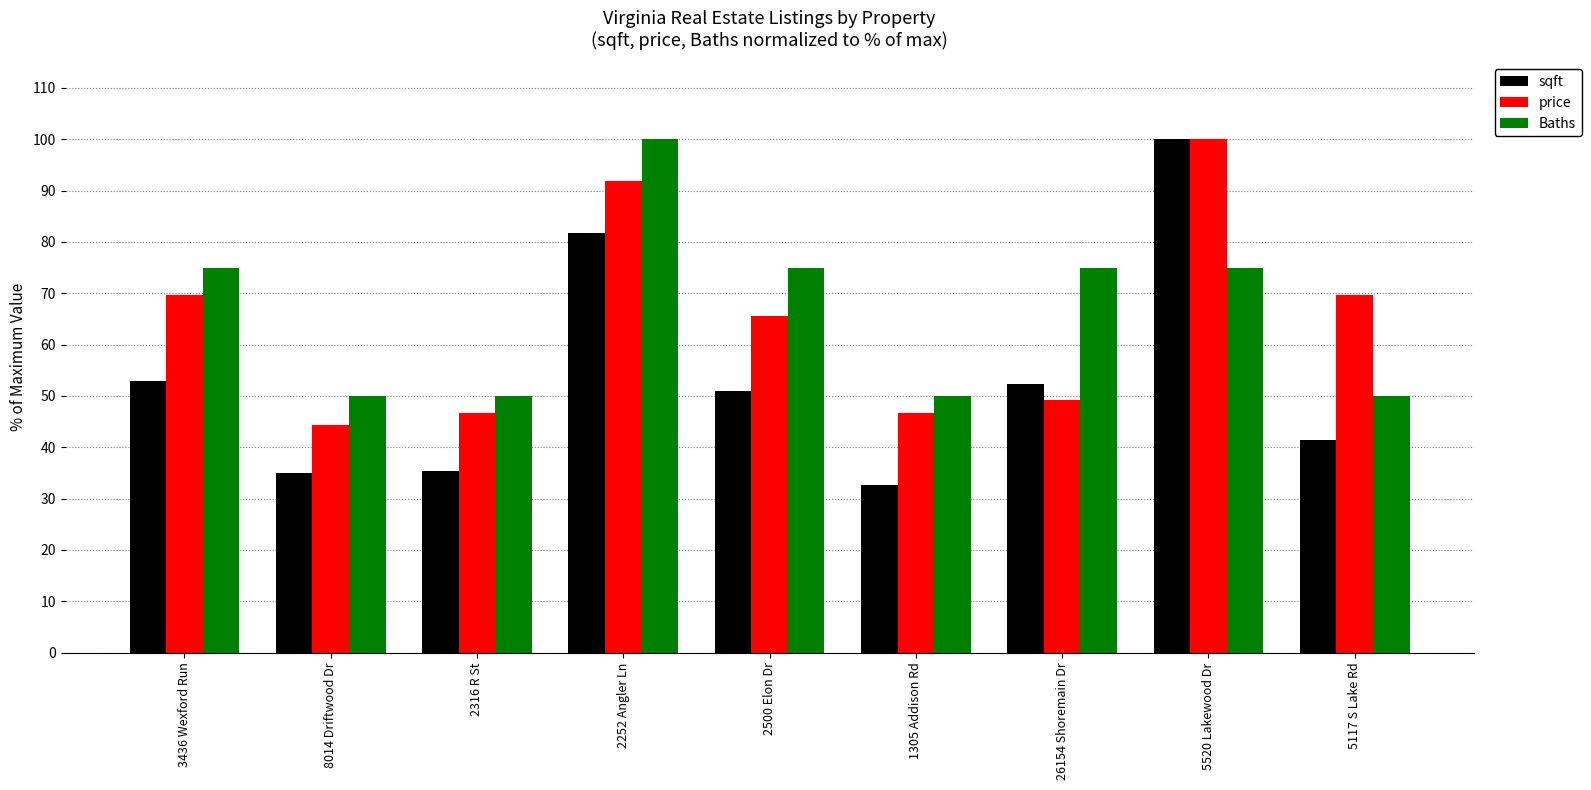

What is the total value across all series at 8014 Driftwood Dr?

129.2